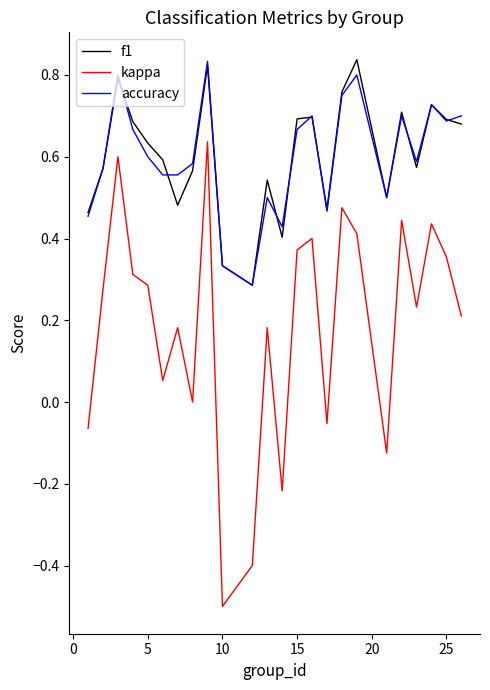

What is the smallest value displayed?

-0.5